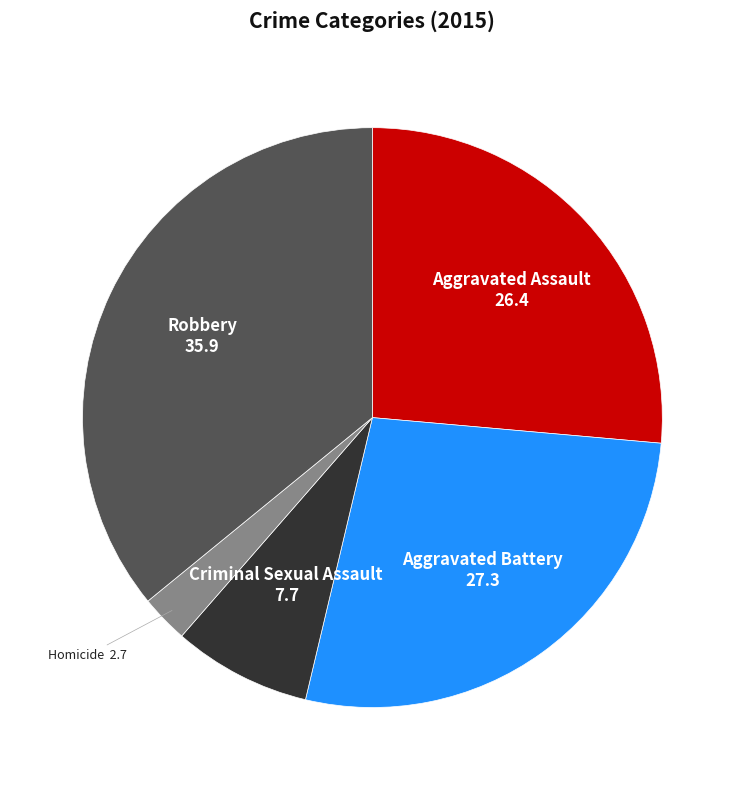

Is there a majority slice in this chart?

No